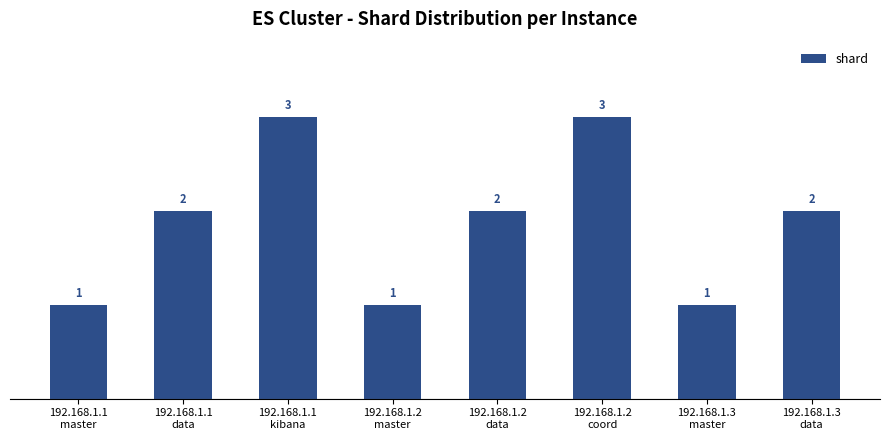

Reading right to left, transcribe all the data shown in this chart.

192.168.1.3
data=2	192.168.1.3
master=1	192.168.1.2
coord=3	192.168.1.2
data=2	192.168.1.2
master=1	192.168.1.1
kibana=3	192.168.1.1
data=2	192.168.1.1
master=1